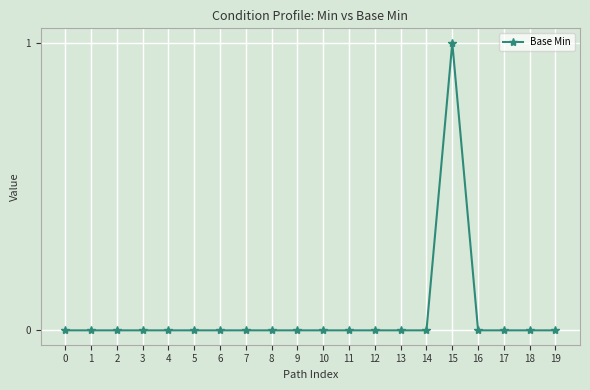

Which category has the highest value across all series?

15